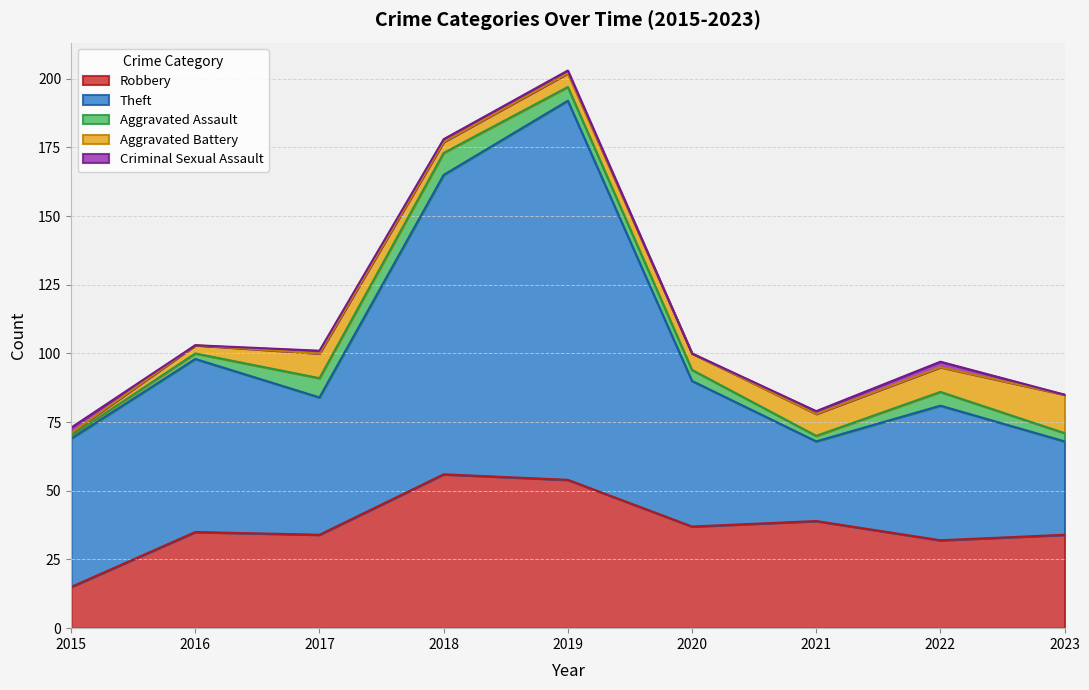

The value of Aggravated Battery at 2021 is 5. True or false?

False